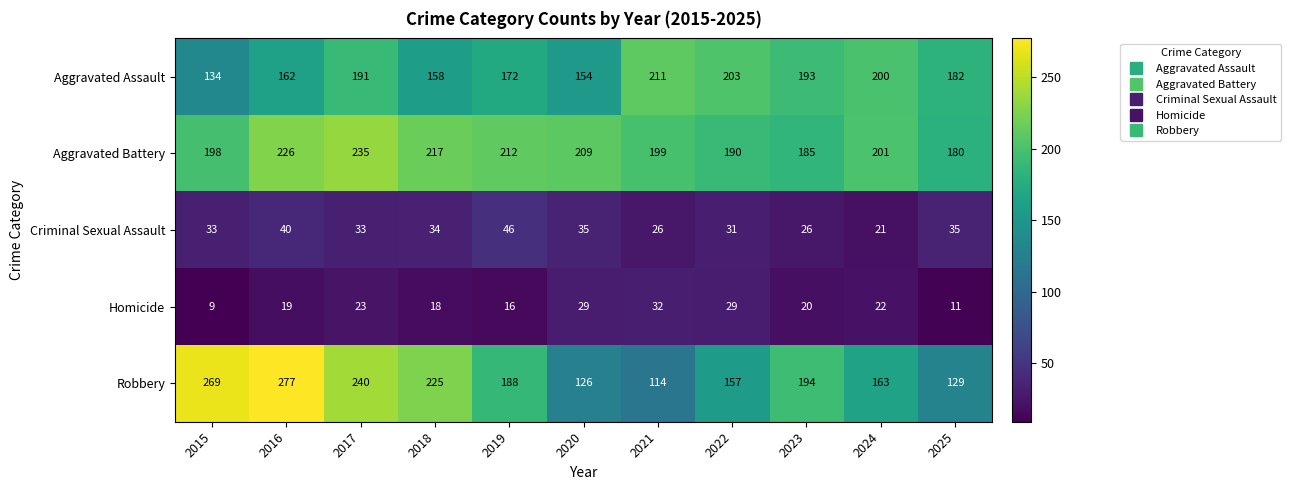

At which category does the chart reach its peak across all series?

2016